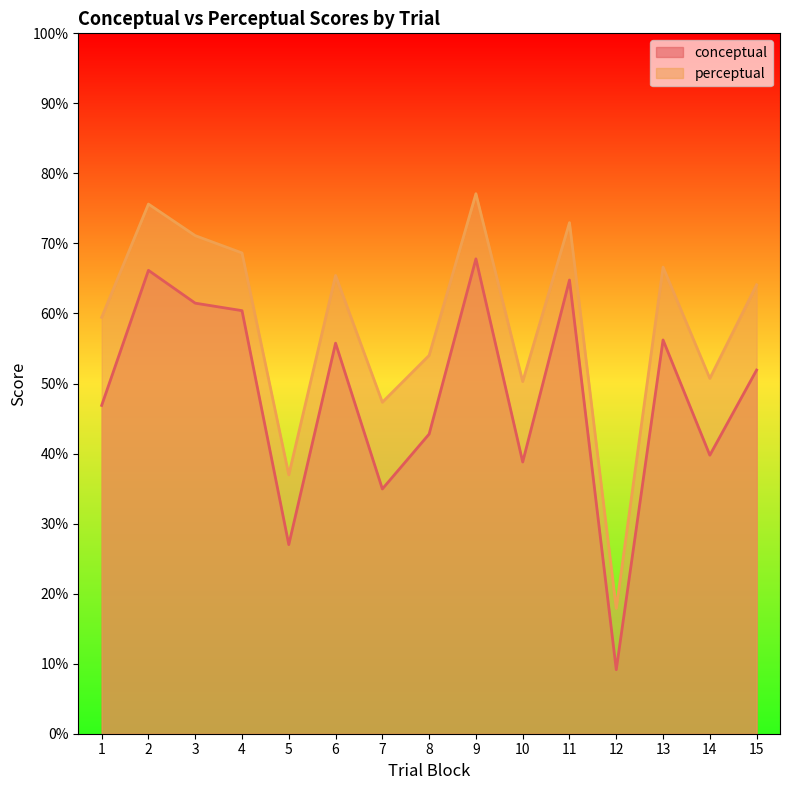

What is the average value of the perceptual series?

58.6